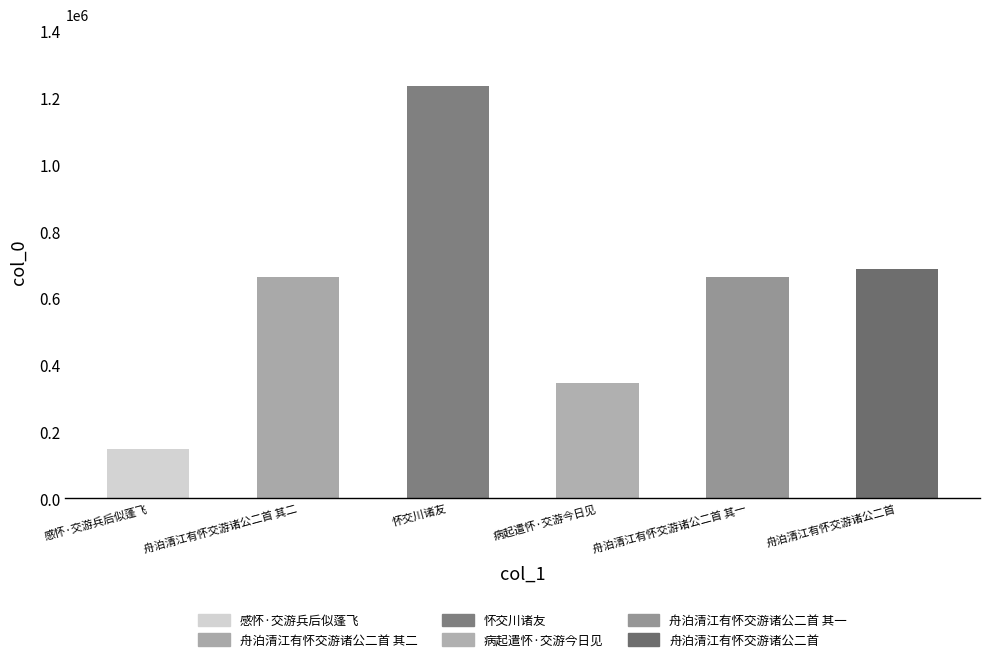

Is it true that the value at 舟泊清江有怀交游诸公二首 其一 is 663587?

True